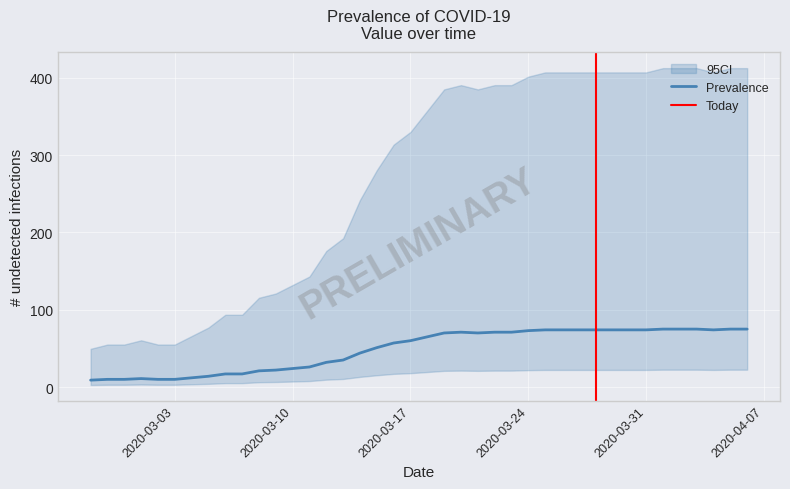

How many interior local peaks (higher than both neighbors) does the data have?

2